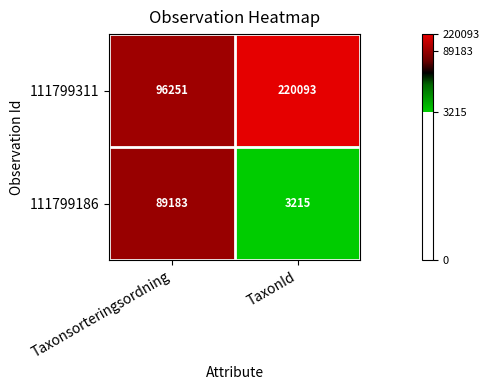

At TaxonId, list the series in order from largest to smallest.

111799311, 111799186